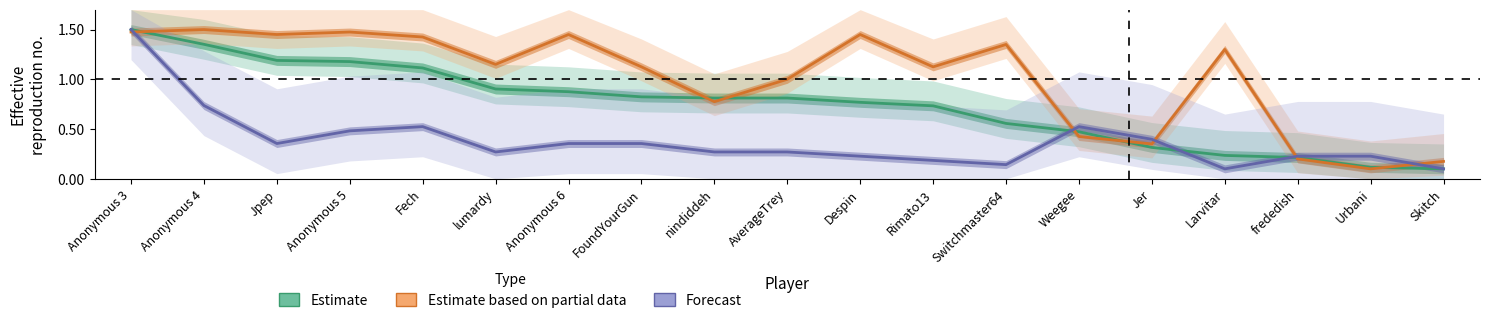

Which series has the largest total across all categories?

Estimate based on partial data